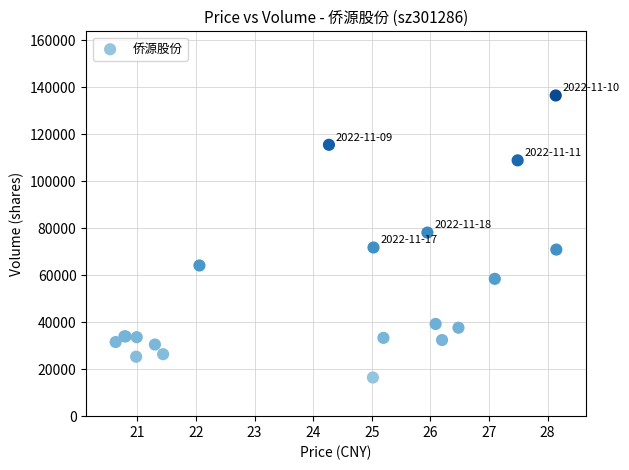

What Y value in the scatter plot is closest to 76506?

78170